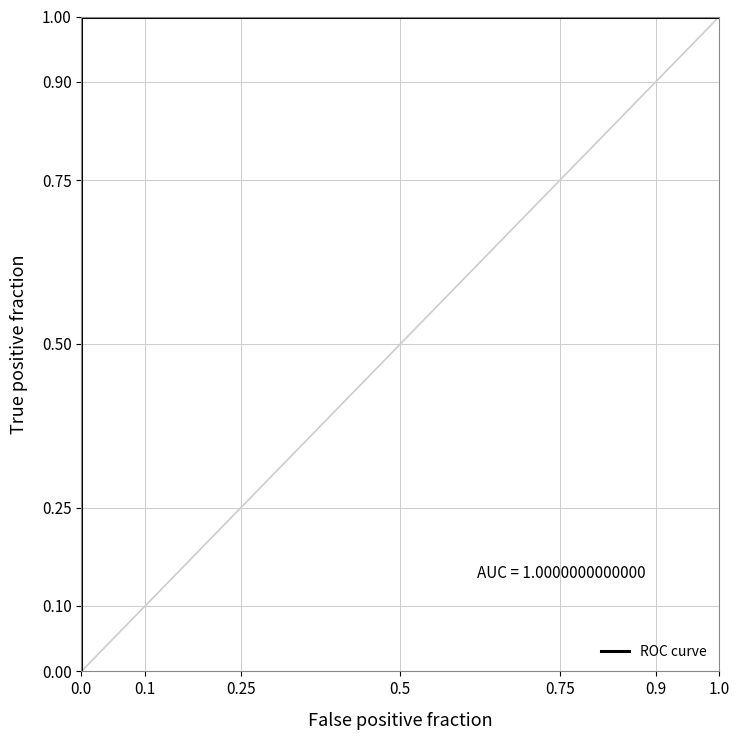

How many lines are shown in the chart?

1